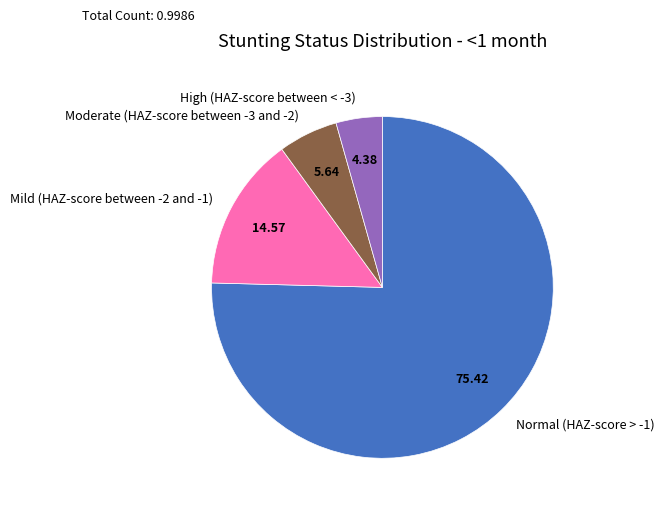

Rank the categories by value from highest to lowest.

Normal (HAZ-score > -1), Mild (HAZ-score between -2 and -1), Moderate (HAZ-score between -3 and -2), High (HAZ-score between < -3)